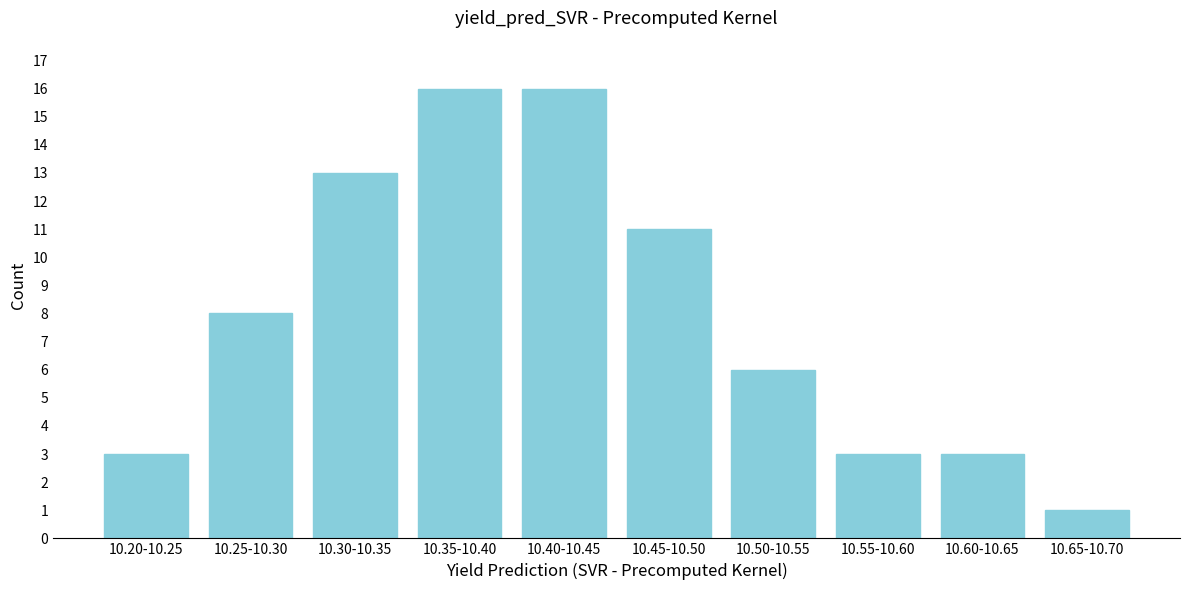

Reading right to left, extract all data points from this chart.

1	3	3	6	11	16	16	13	8	3